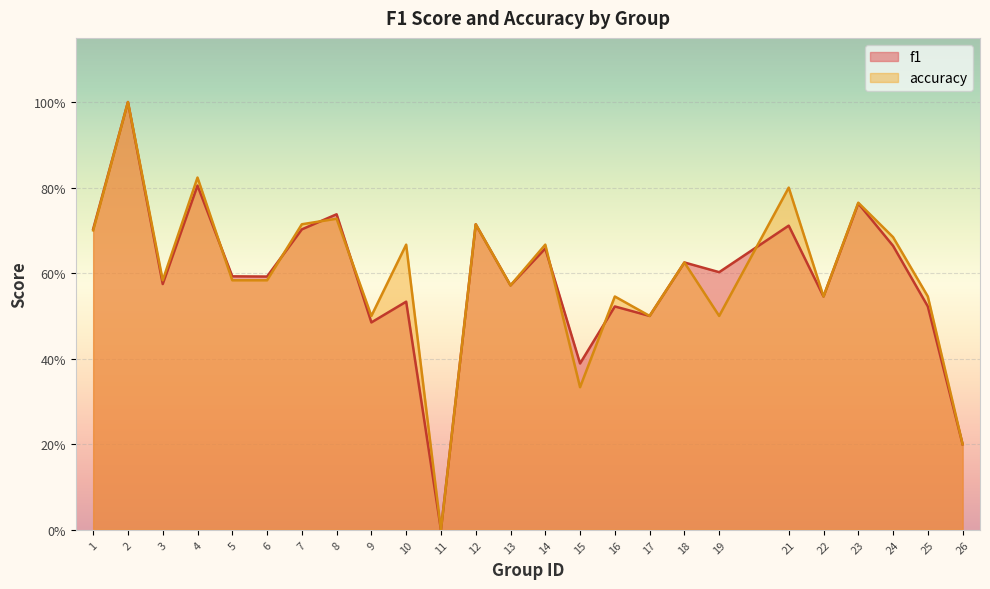

What is the spread (max minus min) of values at 15?

0.1